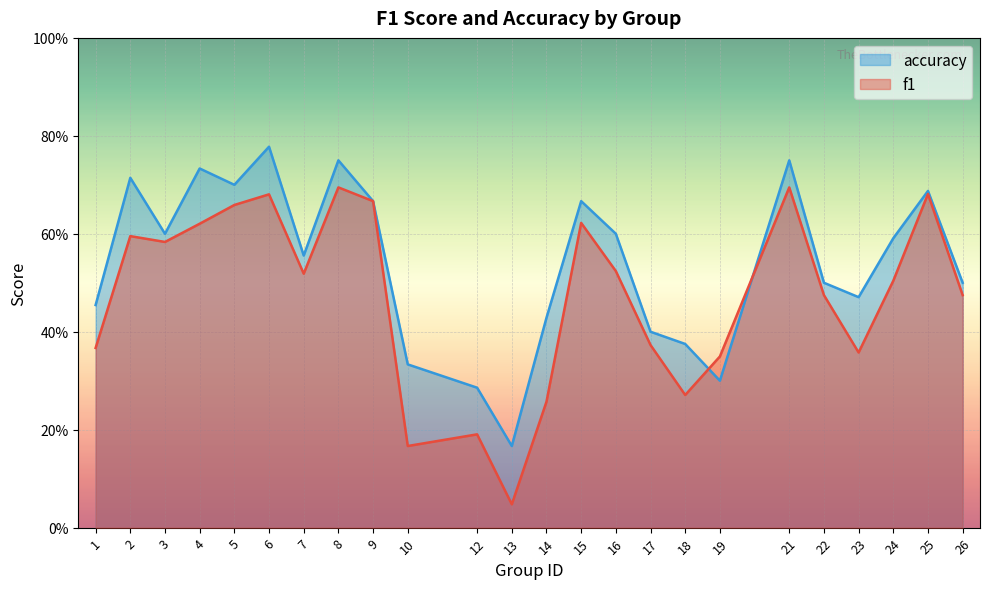

Rank the series at 23 from lowest to highest value.

f1, accuracy